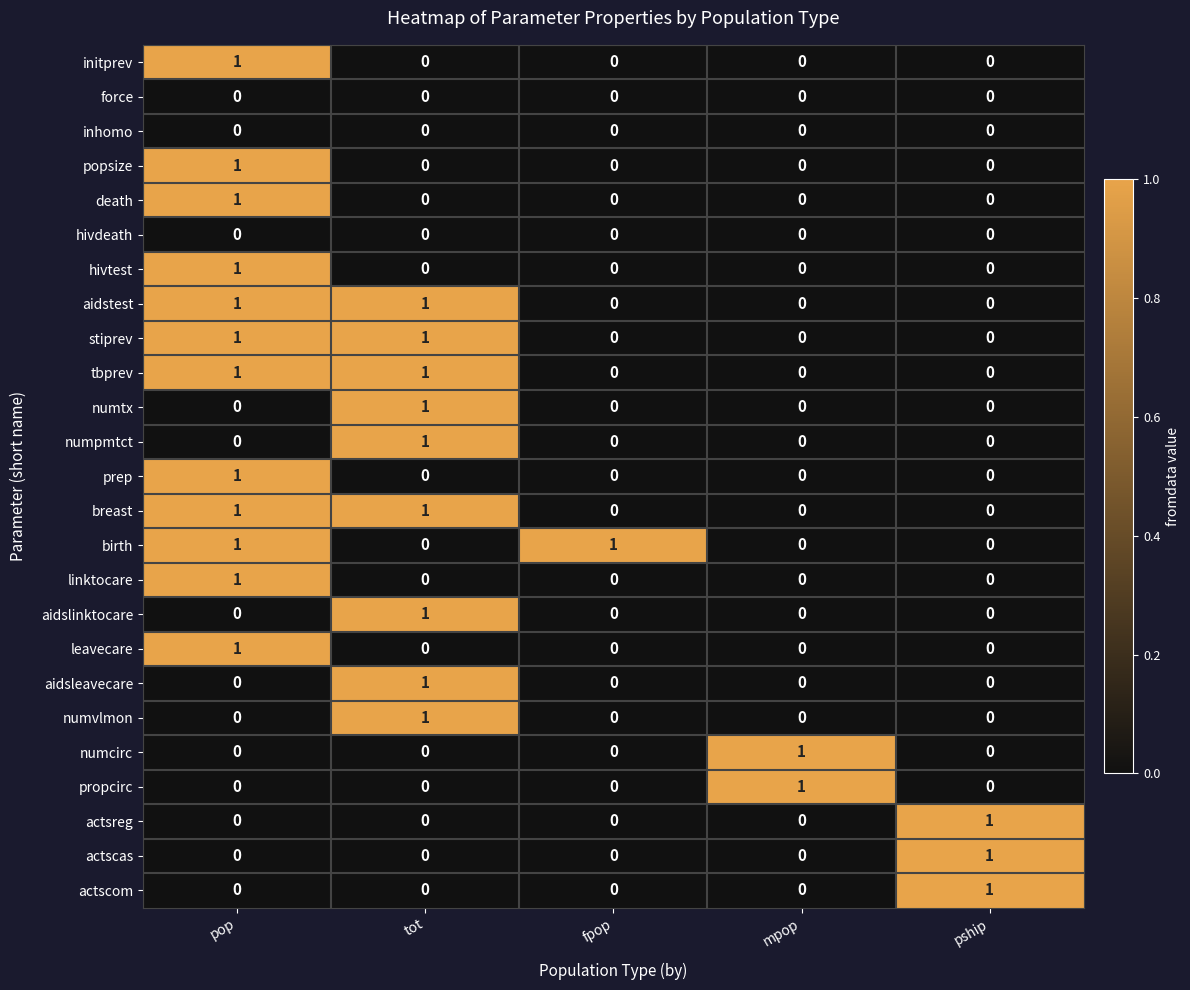

The value of breast at fpop is 0. True or false?

True